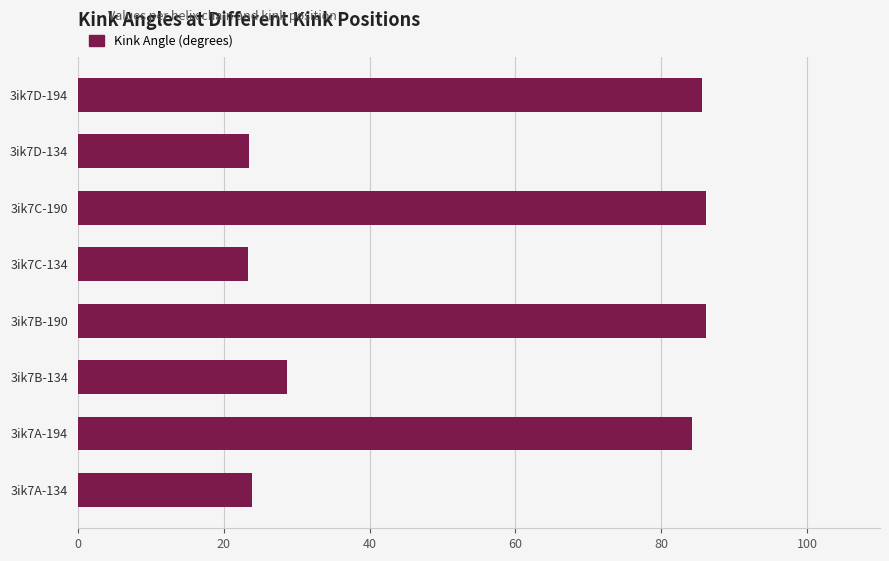

The value at 3ik7A-194 is 84.2. True or false?

True